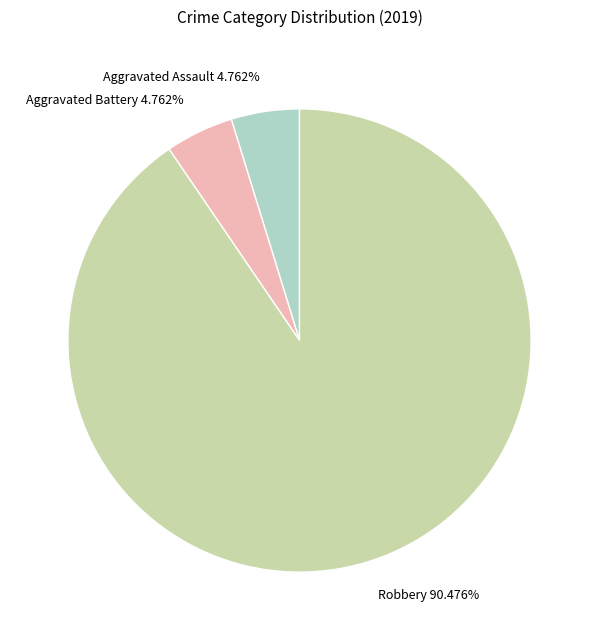

Does Aggravated Battery 4.762% represent more than half of the total?

No